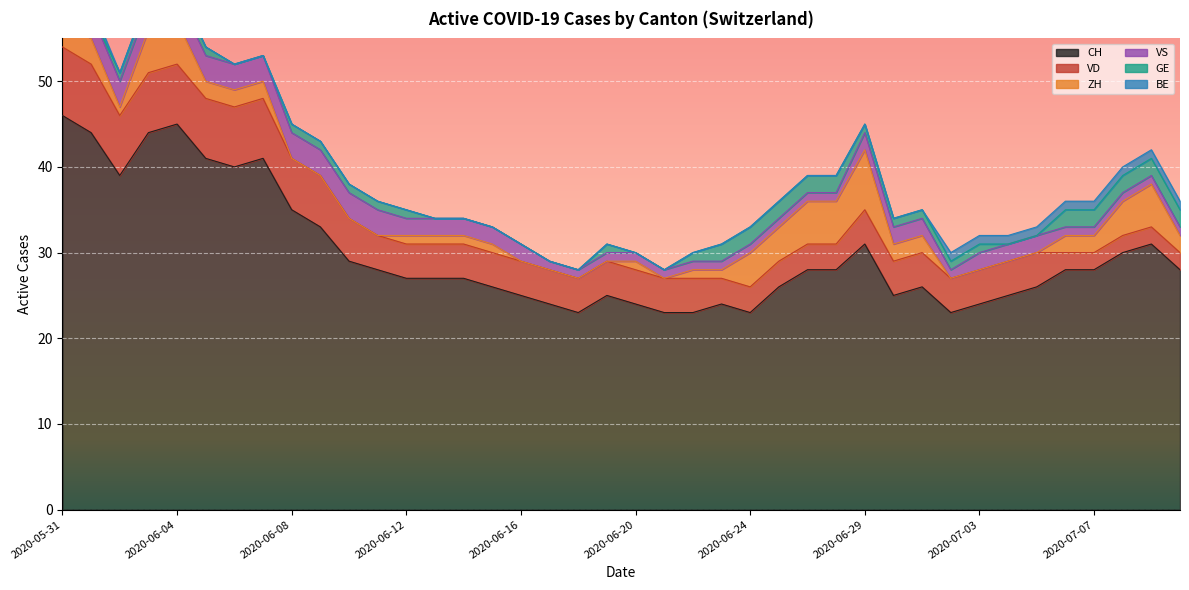

Which series has the largest total across all categories?

CH